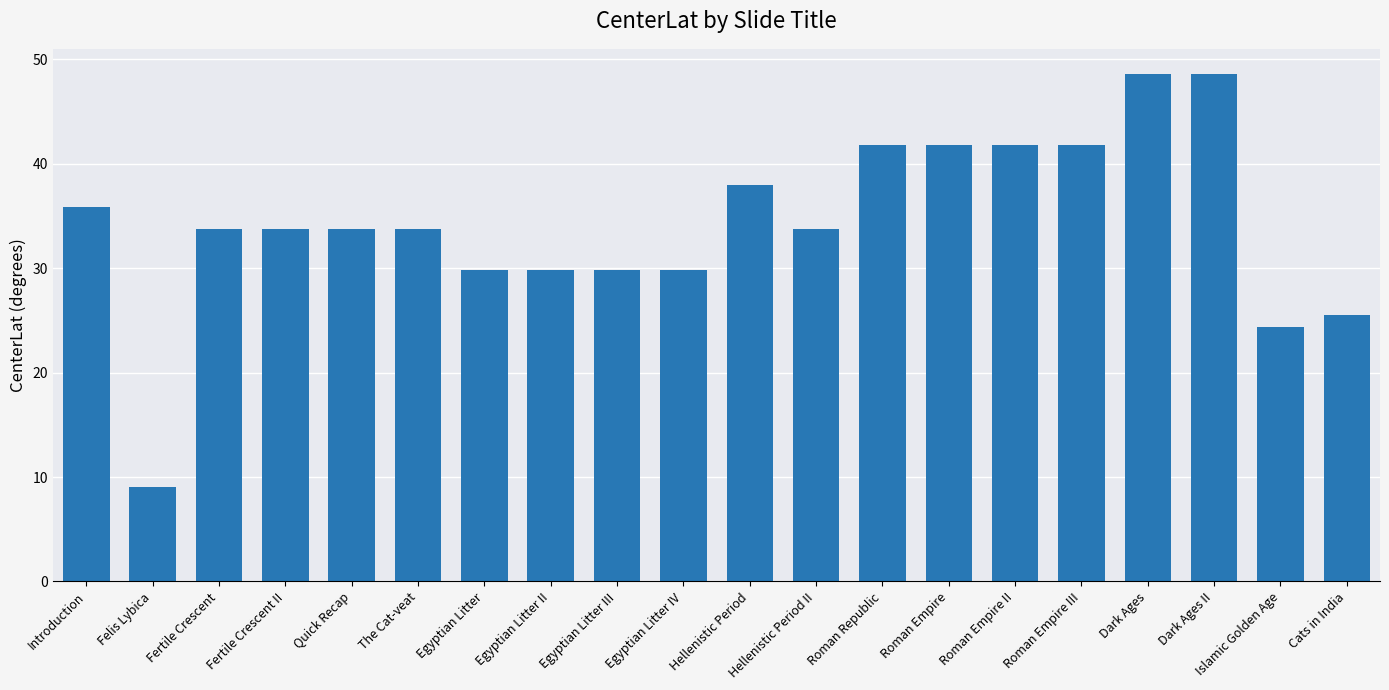

What is the sum of the values at Roman Empire II and Roman Empire?

83.6